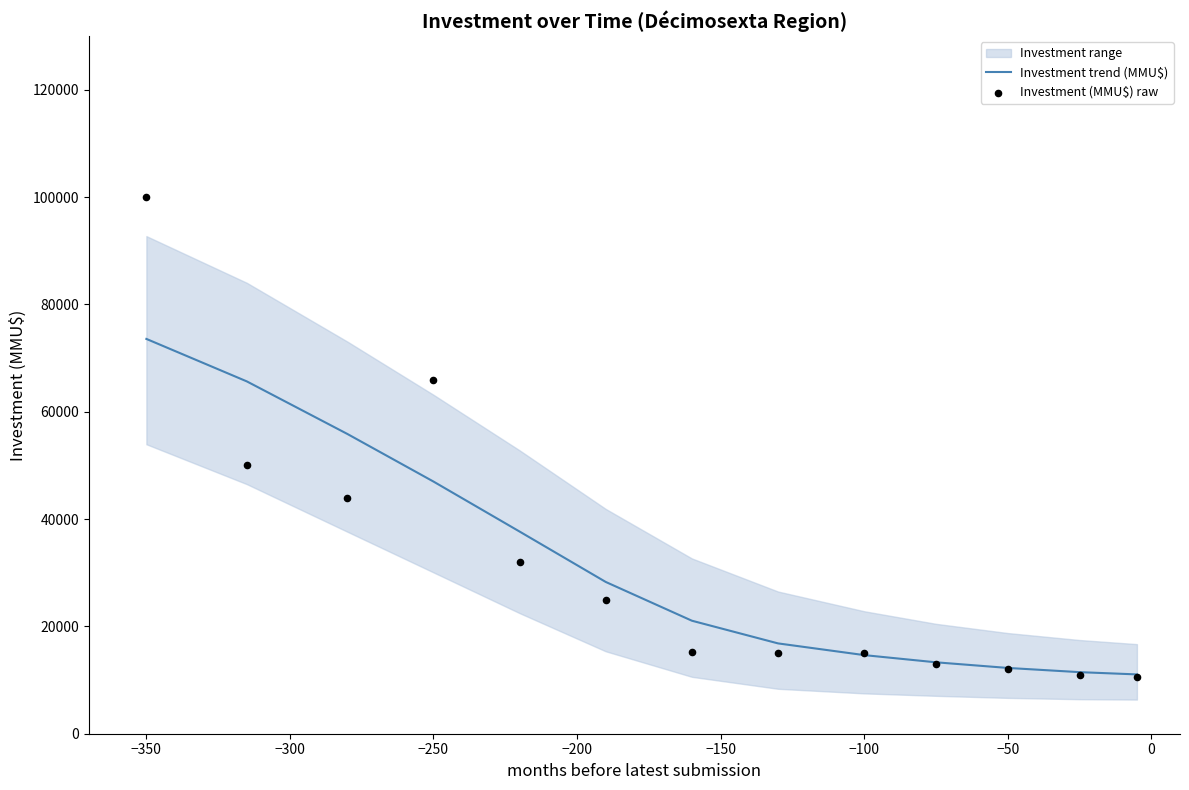

What is the maximum value for Investment trend (MMU$)?

73564.8